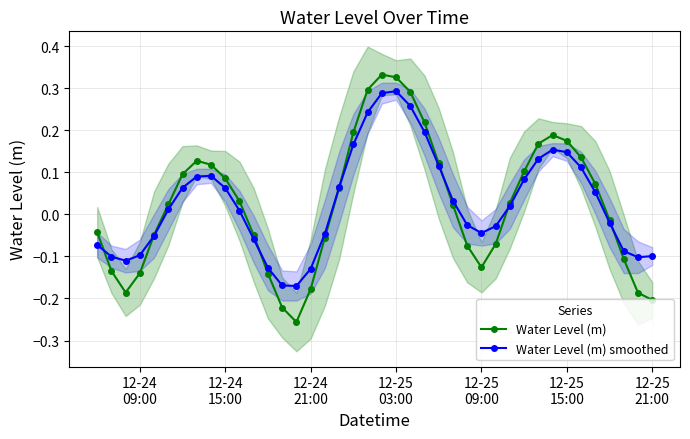

How many interior local peaks does the Water Level (m) series have?

3